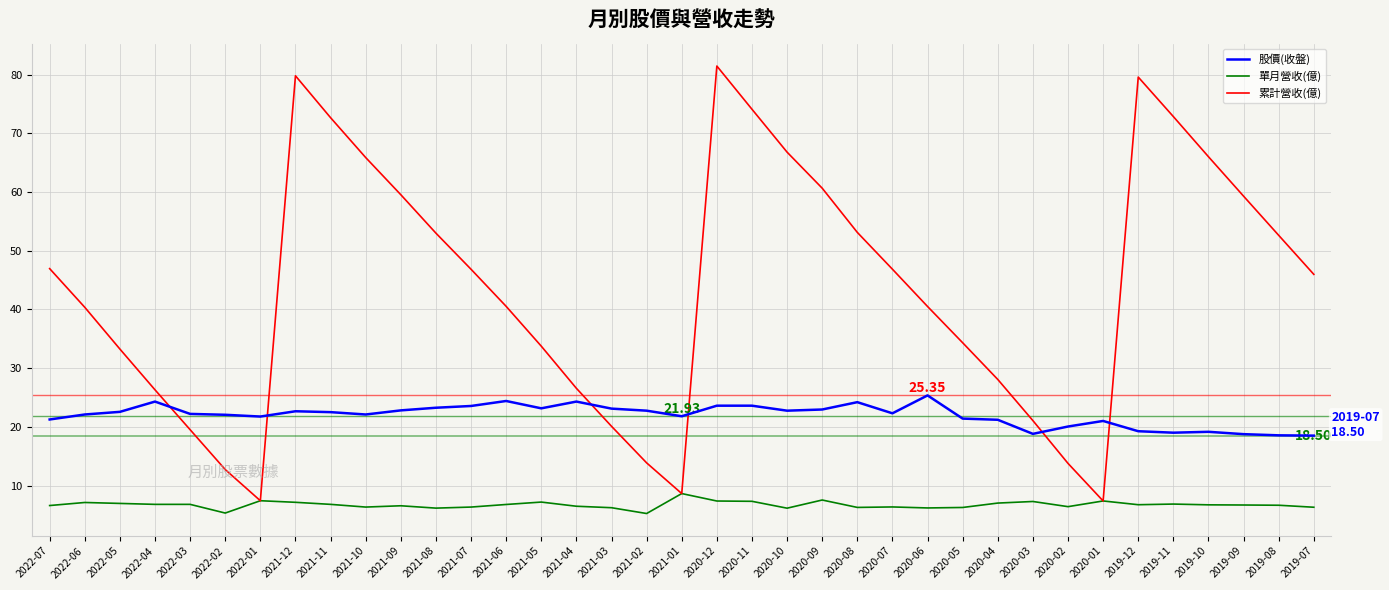

Rank the series at 2020-09 from highest to lowest value.

累計營收(億), 股價(收盤), 單月營收(億)